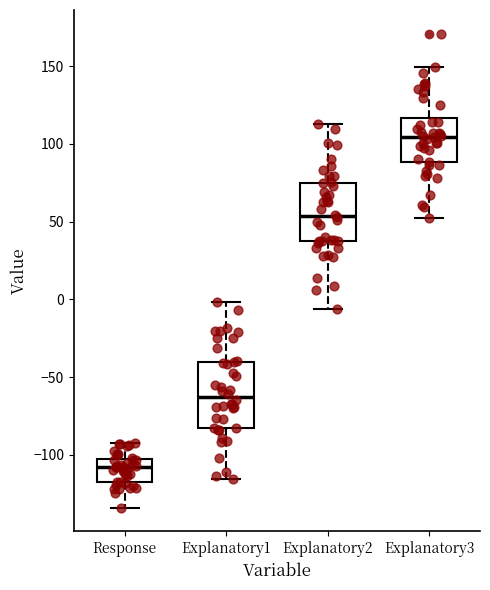

Reading left to right, read every box against the y-axis: the position of its median line, the range the box covers, and the ends of its whiskers. The values are not printed on the chart, so give them approximately, as read against the axis.

Response: median -110, box -115 to -105, whiskers -135 to -95
Explanatory1: median -65, box -85 to -40, whiskers -115 to 0
Explanatory2: median 55, box 35 to 75, whiskers -5 to 115
Explanatory3: median 105, box 90 to 115, whiskers 50 to 150